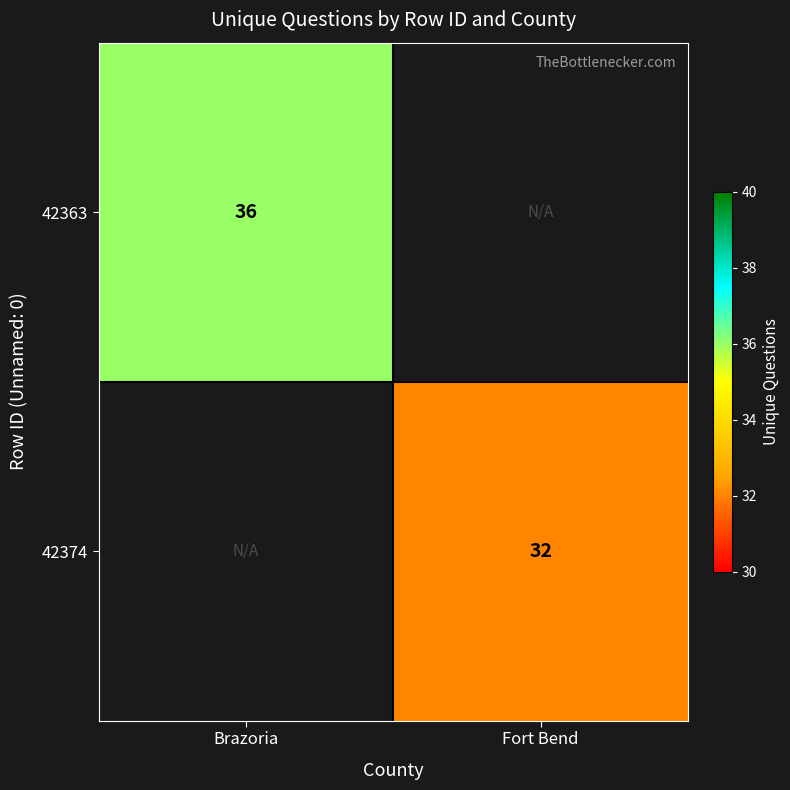

Is it true that 42363 equals 36 at Brazoria?

True